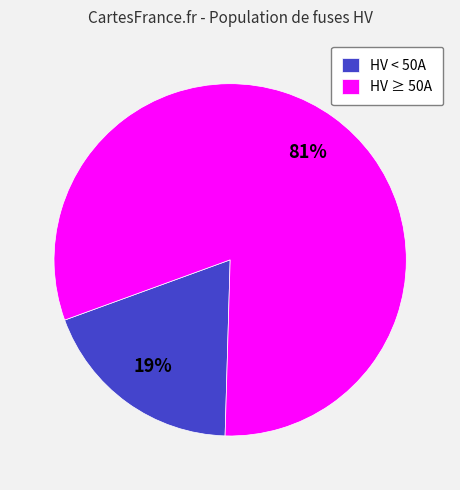

To the nearest percent, what is the combined percentage of HV < 50A and HV ≥ 50A?

100%